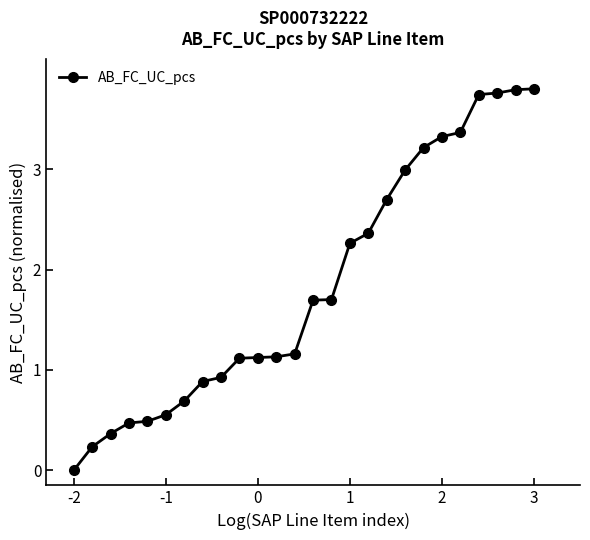

What is the maximum value shown in the chart?

3.8